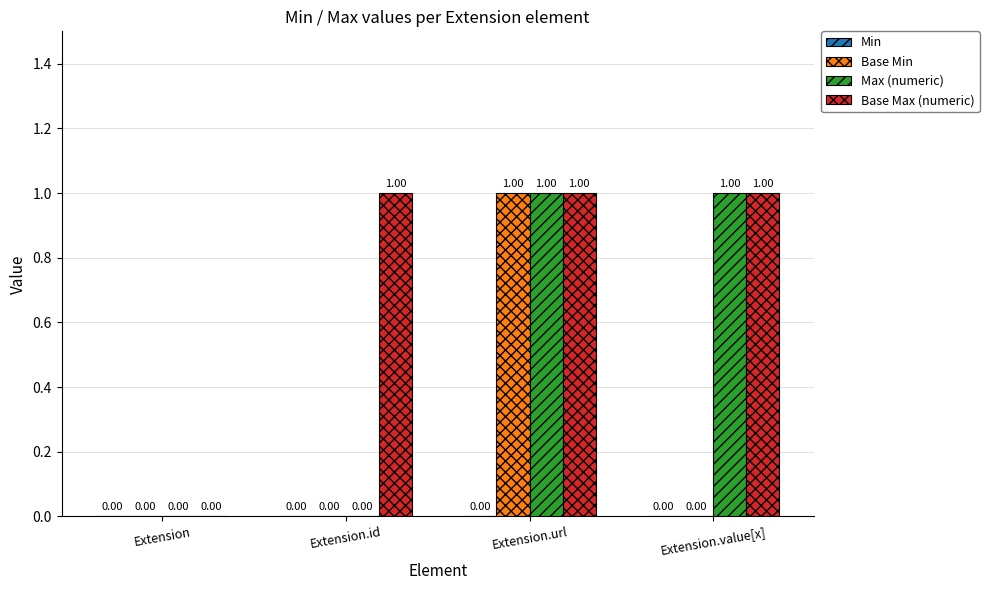

At which label is Base Max (numeric) closest to 0?

Extension